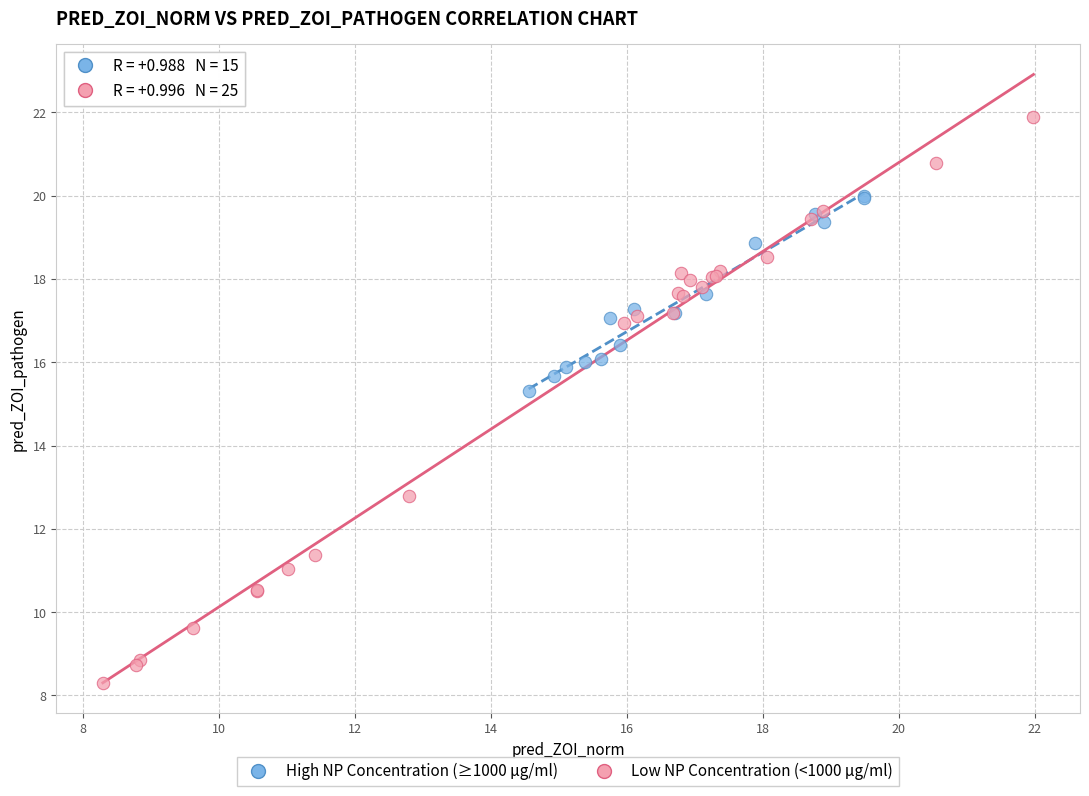

What are all the series names shown in the legend?

High NP Concentration (≥1000 μg/ml), Low NP Concentration (<1000 μg/ml)